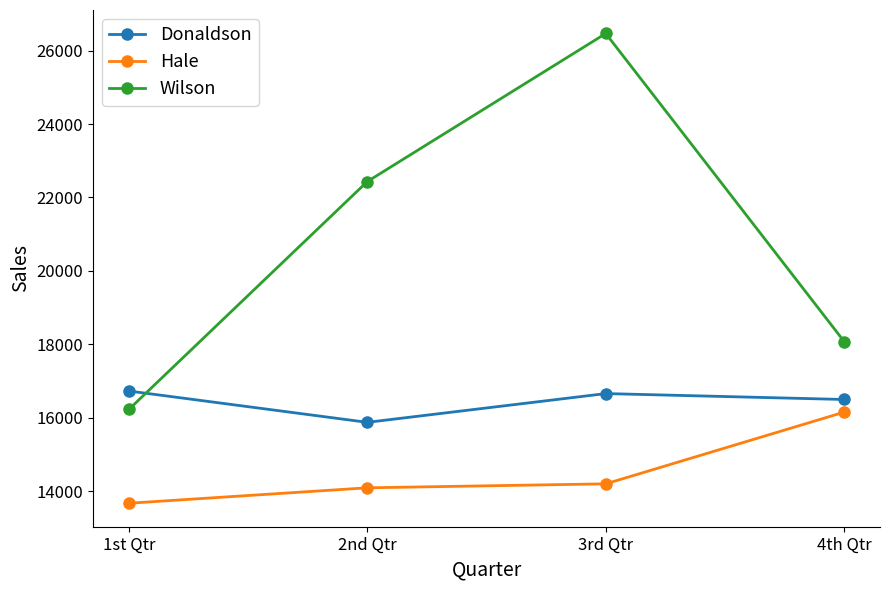

The value of Hale at 4th Qtr is 6773. True or false?

False